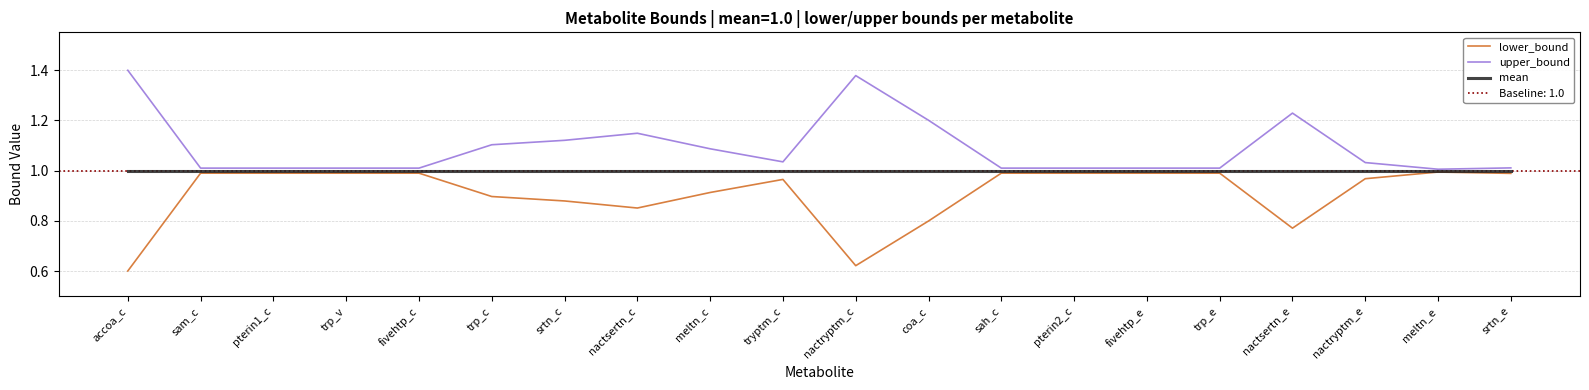

The mean series shows 0.3 at trp_c. True or false?

False